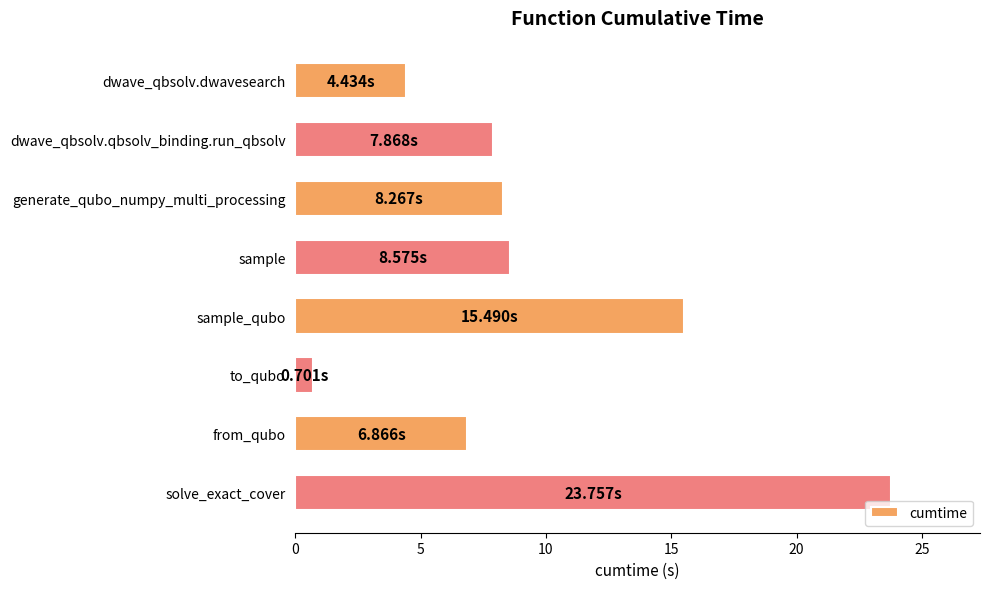

What is the difference between the maximum and second lowest values?

19.3